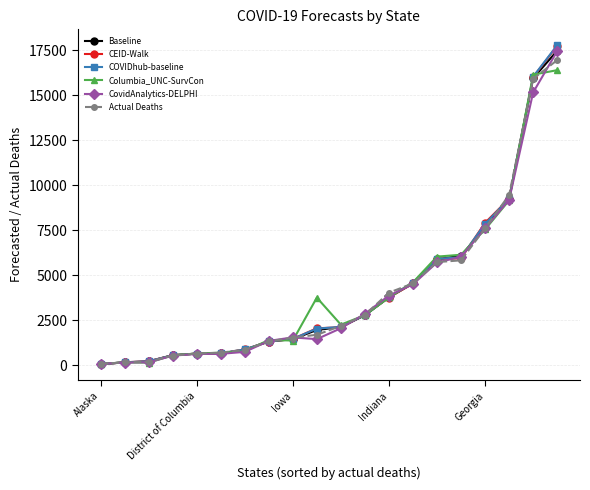

What is the highest value of the CovidAnalytics-DELPHI series?

17450.0